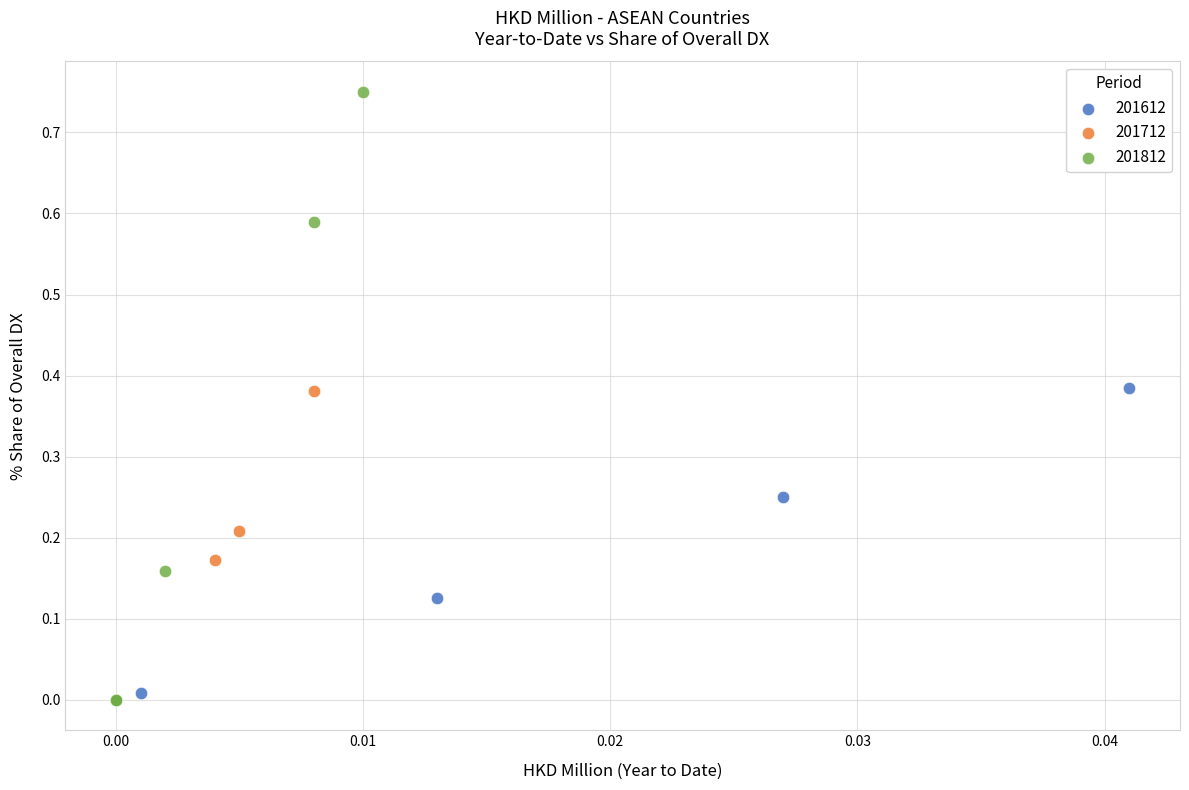

Which series reaches the maximum Y coordinate?

201812